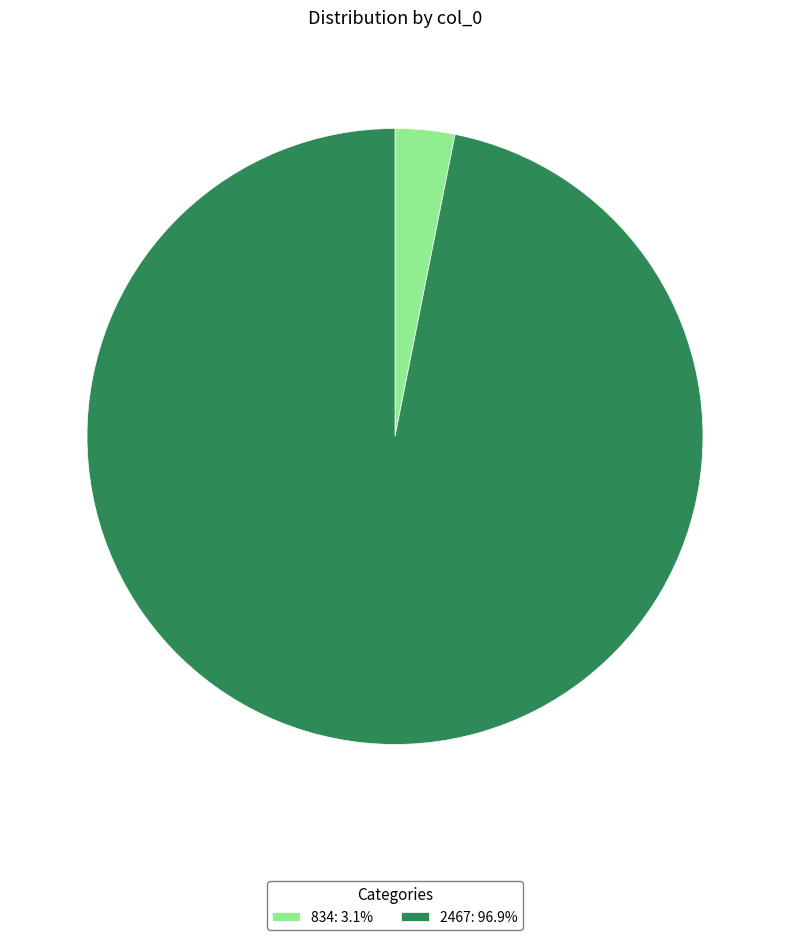

The 2467 slice represents 97% of the pie. True or false?

True